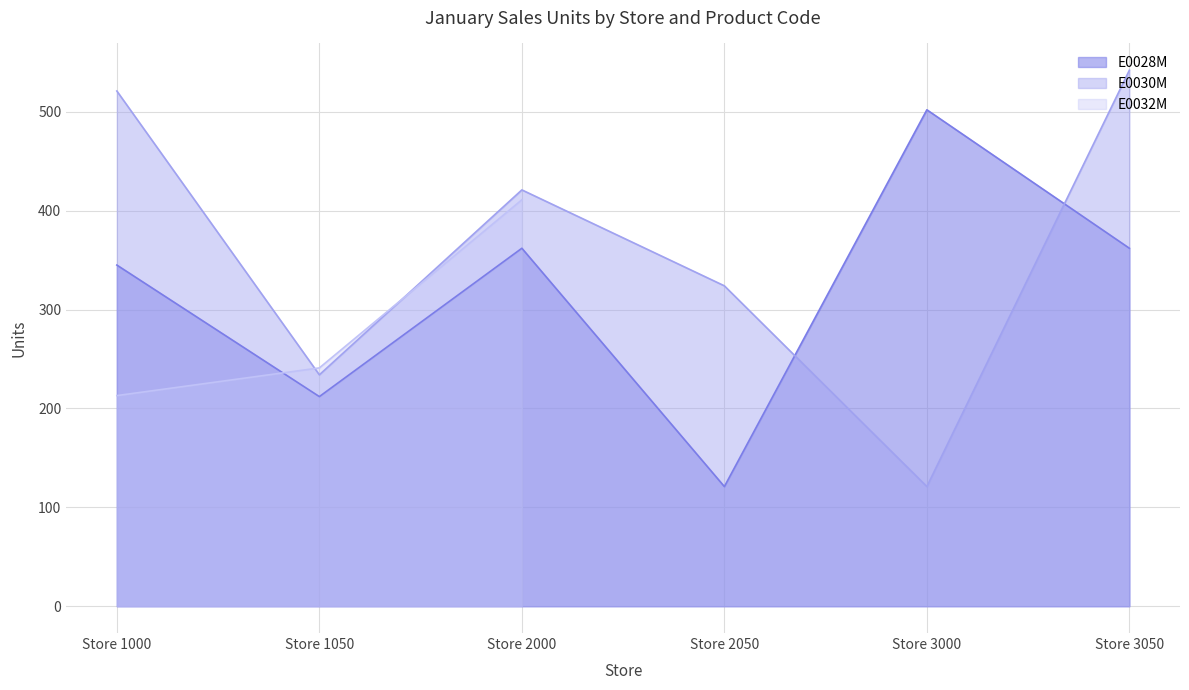

What value does the E0030M series have at Store 3050?

542